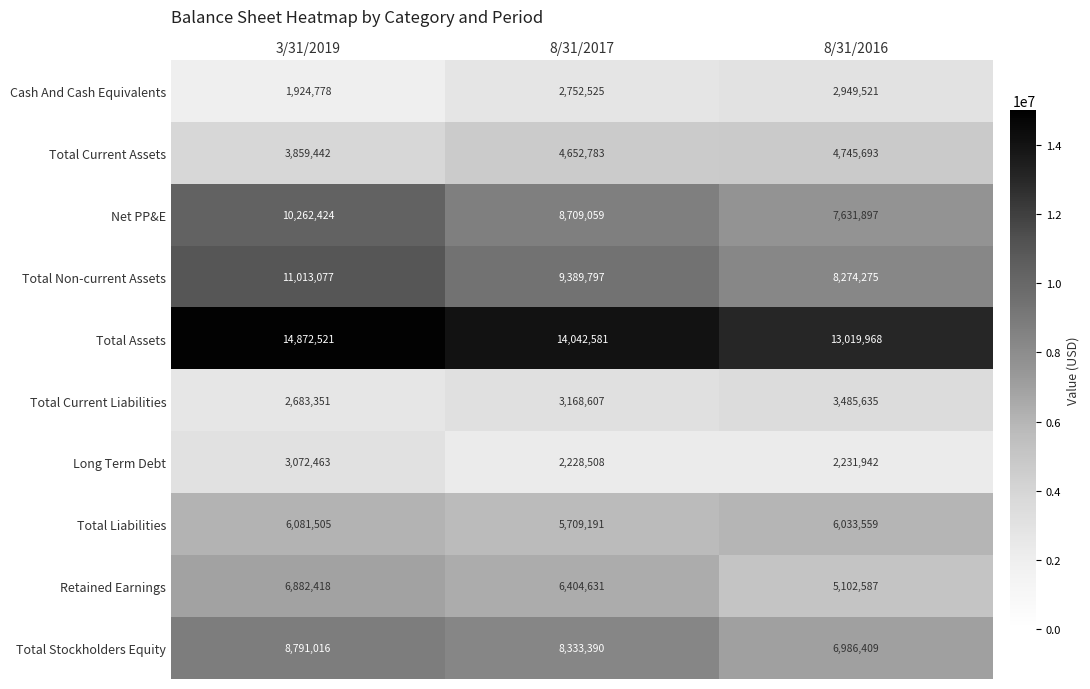

What is the sum of the Long Term Debt values at 8/31/2016 and 8/31/2017?

4460450